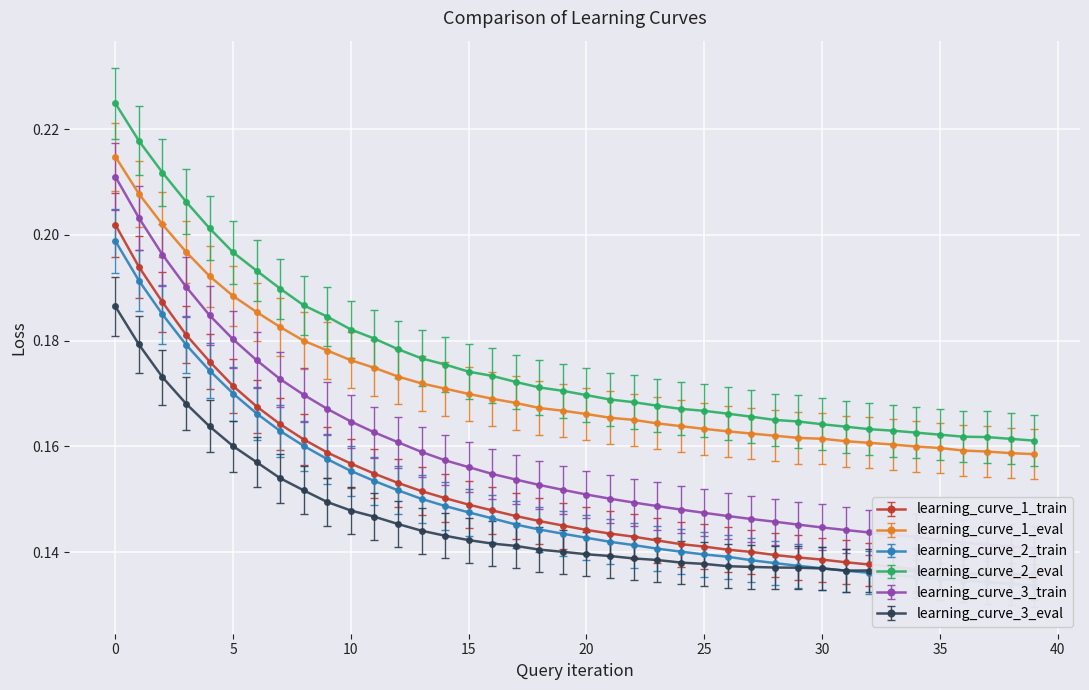

At 34, list the series in order from largest to smallest.

learning_curve_2_eval, learning_curve_1_eval, learning_curve_3_train, learning_curve_1_train, learning_curve_2_train, learning_curve_3_eval